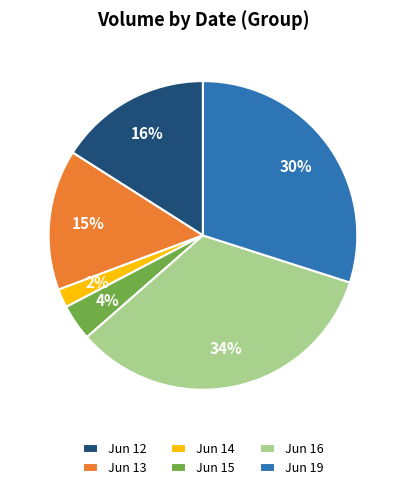

Which slice is the smallest?

Jun 14